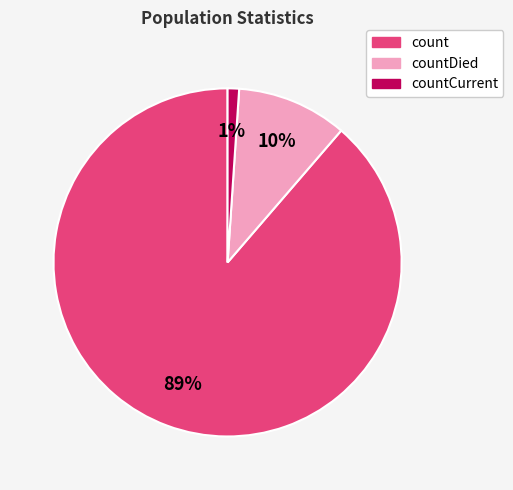

To the nearest percent, what is the difference between the largest and smallest slice percentages?

88%